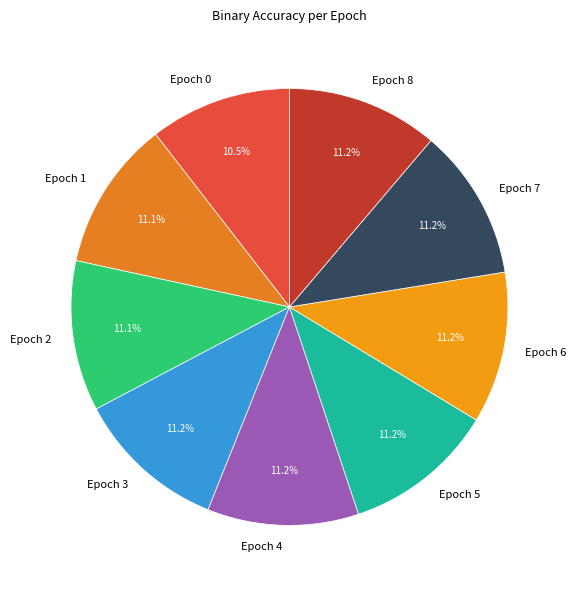

How many slices are in this pie chart?

9